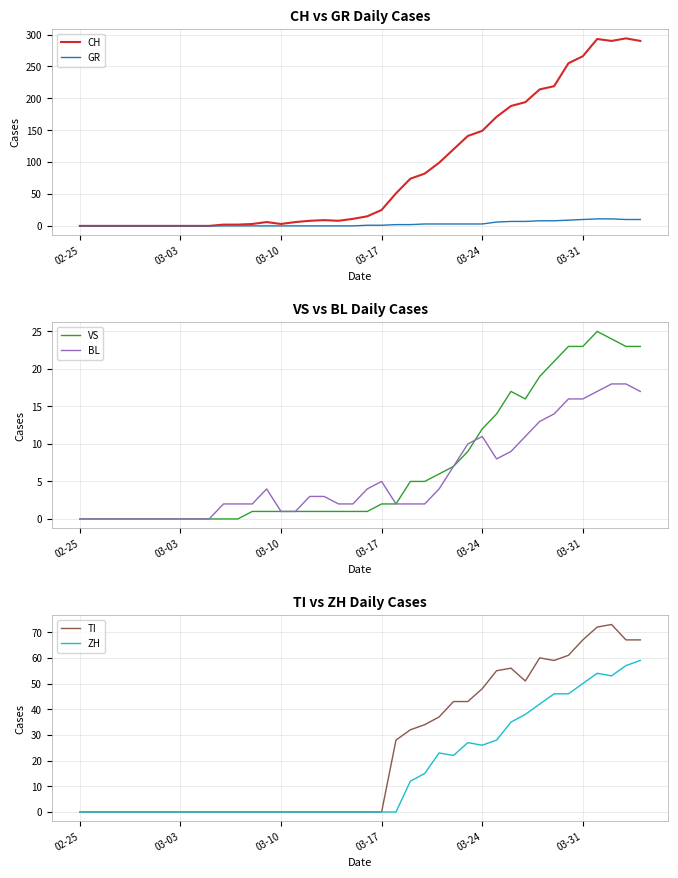

The CH series shows 266 at 03-31. True or false?

True